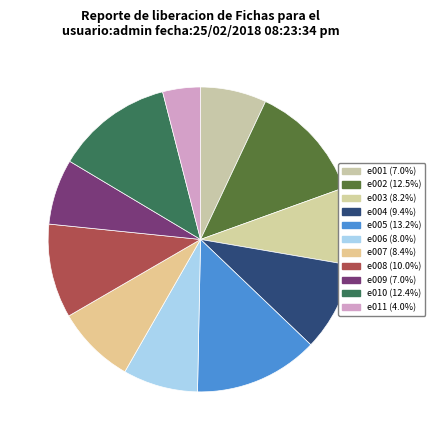

Count the number of slices in the pie.

11